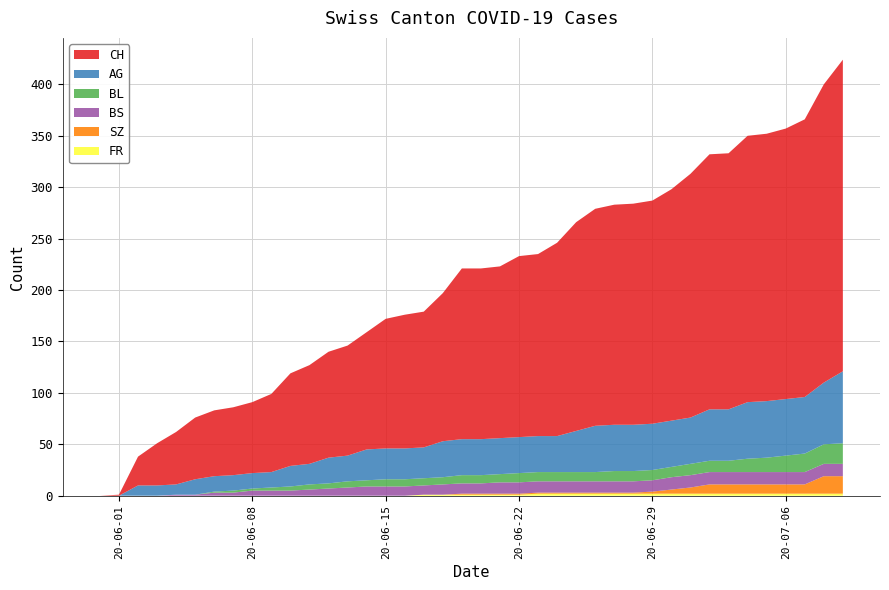

Reading right to left, list all the values displayed in this chart.

CH: 39=303	38=290	37=270	36=263	35=260	34=259	33=249	32=248	31=237	30=225	29=217	28=215	27=214	26=211	25=203	24=188	23=177	22=176	21=167	20=166	19=166	18=144	17=132	16=130	15=126	14=114	13=107	12=103	11=96	10=90	9=76	8=69	7=66	6=64	5=60	4=51	3=41	2=28	1=1	0=0
AG: 39=70	38=60	37=55	36=55	35=55	34=55	33=50	32=50	31=45	30=45	29=45	28=45	27=45	26=45	25=40	24=35	23=35	22=35	21=35	20=35	19=35	18=35	17=30	16=30	15=30	14=30	13=25	12=25	11=20	10=20	9=15	8=15	7=15	6=15	5=15	4=10	3=10	2=10	1=0	0=0
BL: 39=20	38=19	37=18	36=16	35=14	34=13	33=11	32=11	31=11	30=10	29=10	28=10	27=10	26=9	25=9	24=9	23=9	22=9	21=8	20=8	19=8	18=7	17=7	16=7	15=7	14=6	13=6	12=5	11=5	10=4	9=3	8=2	7=2	6=1	5=0	4=0	3=0	2=0	1=0	0=0
BS: 39=12	38=12	37=12	36=12	35=12	34=12	33=12	32=12	31=12	30=12	29=11	28=11	27=11	26=11	25=11	24=11	23=11	22=11	21=11	20=10	19=10	18=10	17=9	16=9	15=9	14=9	13=8	12=7	11=6	10=5	9=5	8=5	7=3	6=3	5=1	4=1	3=0	2=0	1=0	0=0
SZ: 39=17	38=17	37=9	36=9	35=9	34=9	33=9	32=9	31=6	30=4	29=2	28=1	27=1	26=1	25=1	24=1	23=1	22=1	21=1	20=1	19=1	18=0	17=0	16=0	15=0	14=0	13=0	12=0	11=0	10=0	9=0	8=0	7=0	6=0	5=0	4=0	3=0	2=0	1=0	0=0
FR: 39=2	38=2	37=2	36=2	35=2	34=2	33=2	32=2	31=2	30=2	29=2	28=2	27=2	26=2	25=2	24=2	23=2	22=1	21=1	20=1	19=1	18=1	17=1	16=0	15=0	14=0	13=0	12=0	11=0	10=0	9=0	8=0	7=0	6=0	5=0	4=0	3=0	2=0	1=0	0=0